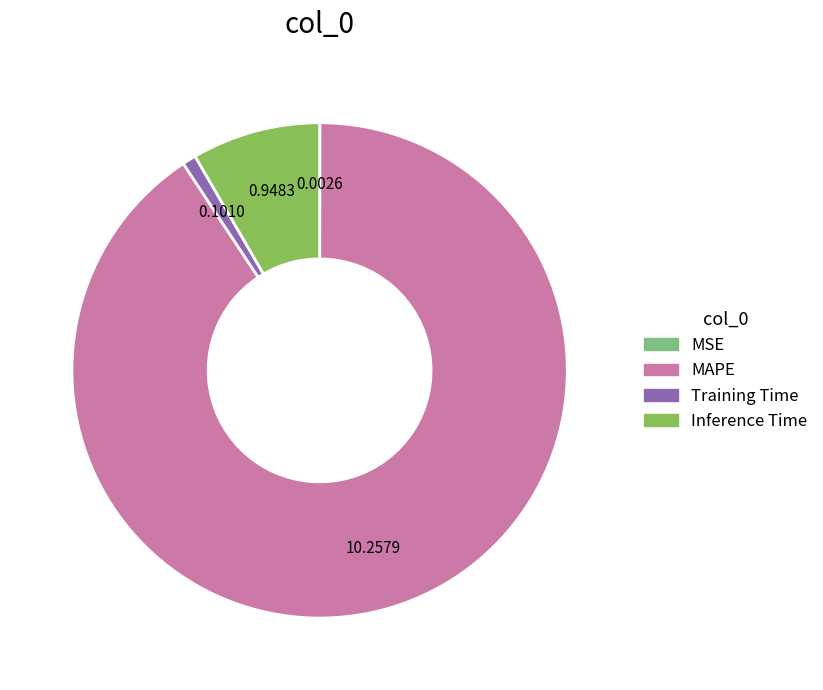

Does Inference Time represent more than half of the total?

No